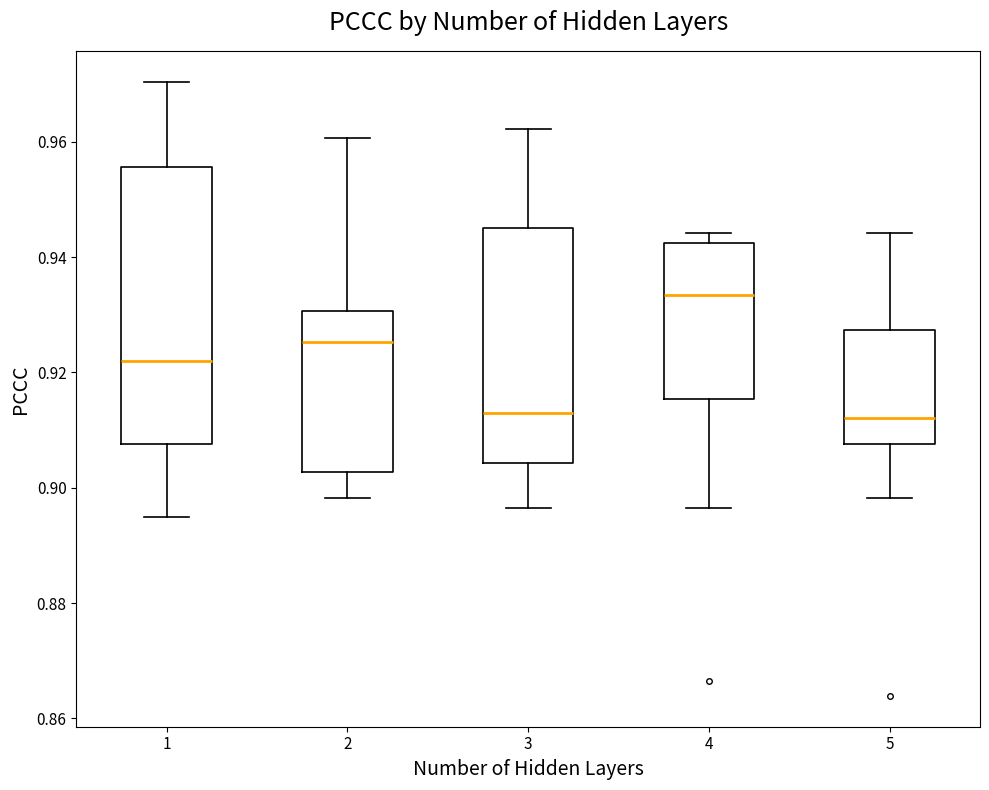

Reading left to right, transcribe this box plot: for each box, give where its median line is, the range the box spans, and where its two whiskers end, as read against the y-axis. The values are not printed on the chart, so give them approximately, as read against the axis.

1: median 0.922, box 0.908 to 0.956, whiskers 0.894 to 0.970
2: median 0.926, box 0.902 to 0.930, whiskers 0.898 to 0.960
3: median 0.912, box 0.904 to 0.944, whiskers 0.896 to 0.962
4: median 0.934, box 0.916 to 0.942, whiskers 0.896 to 0.944
5: median 0.912, box 0.908 to 0.928, whiskers 0.898 to 0.944